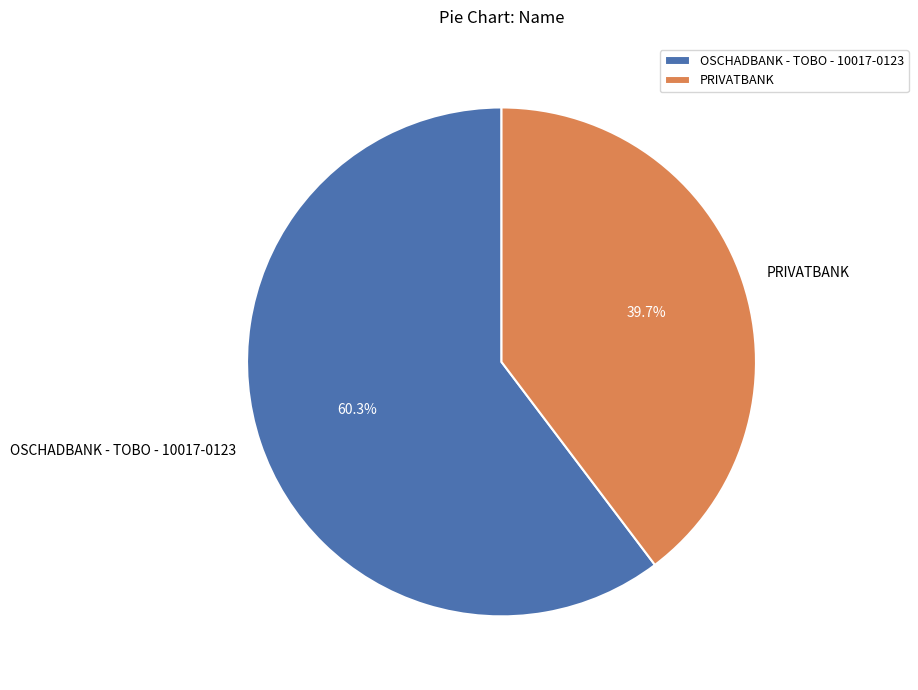

To the nearest percent, what is the difference between the PRIVATBANK and OSCHADBANK - TOBO - 10017-0123 slice percentages?

21%